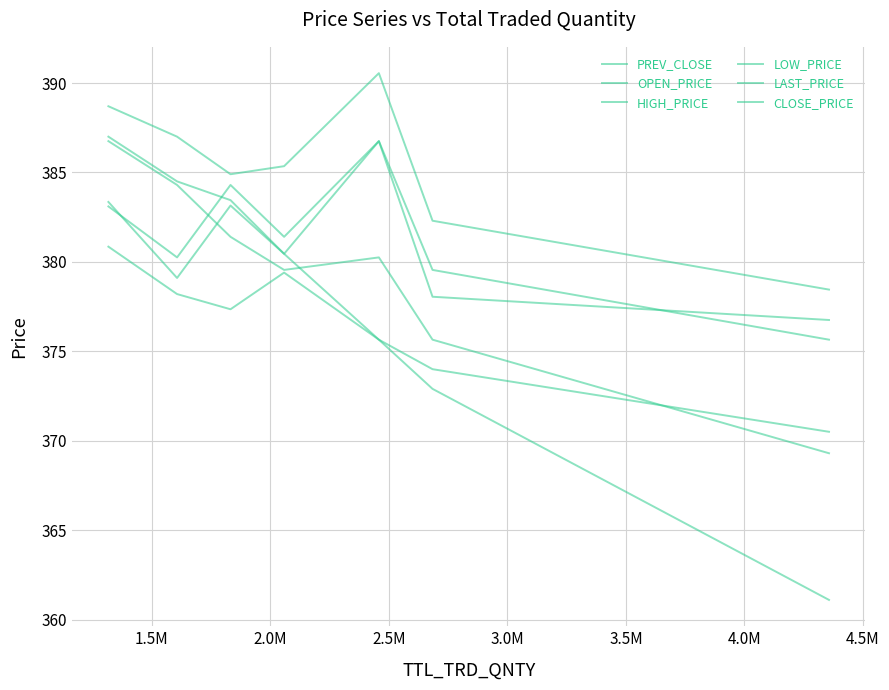

How many lines are shown in the chart?

6